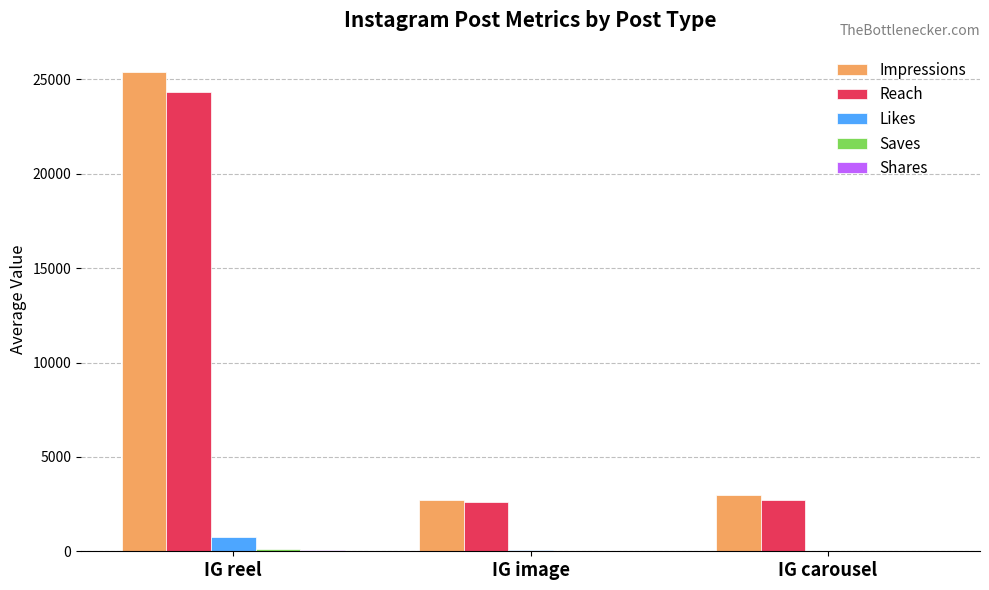

True or false: Impressions has a value of 4382.9 at IG carousel.

False